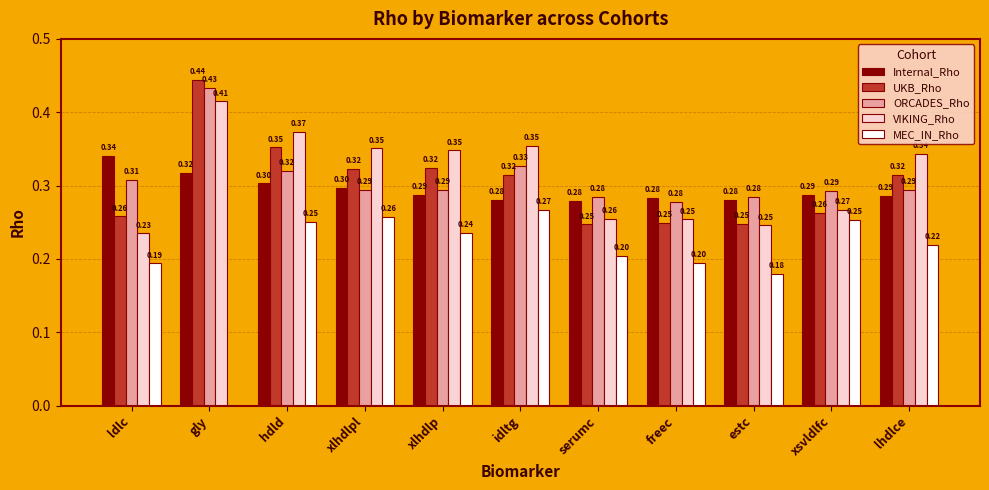

Is the value of Internal_Rho at estc greater than the value of MEC_IN_Rho at estc?

Yes